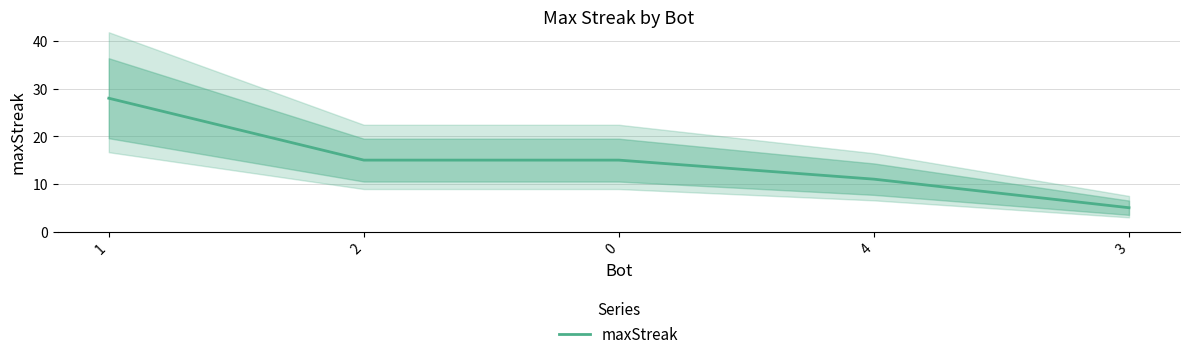

What is the change in value from 2 to 3?

-10